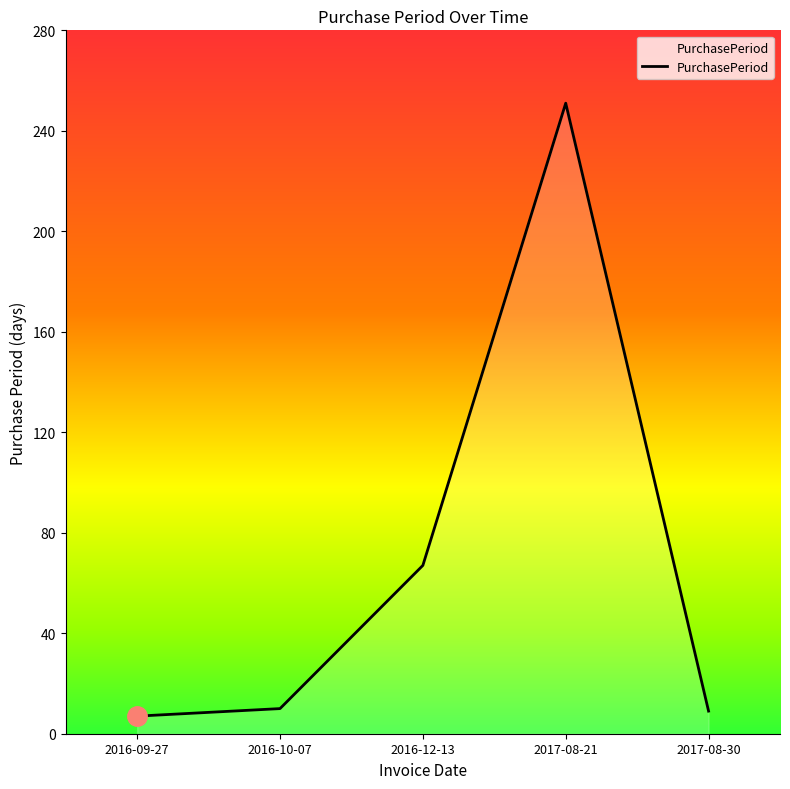

At which category does the data reach its first local peak?

2017-08-21